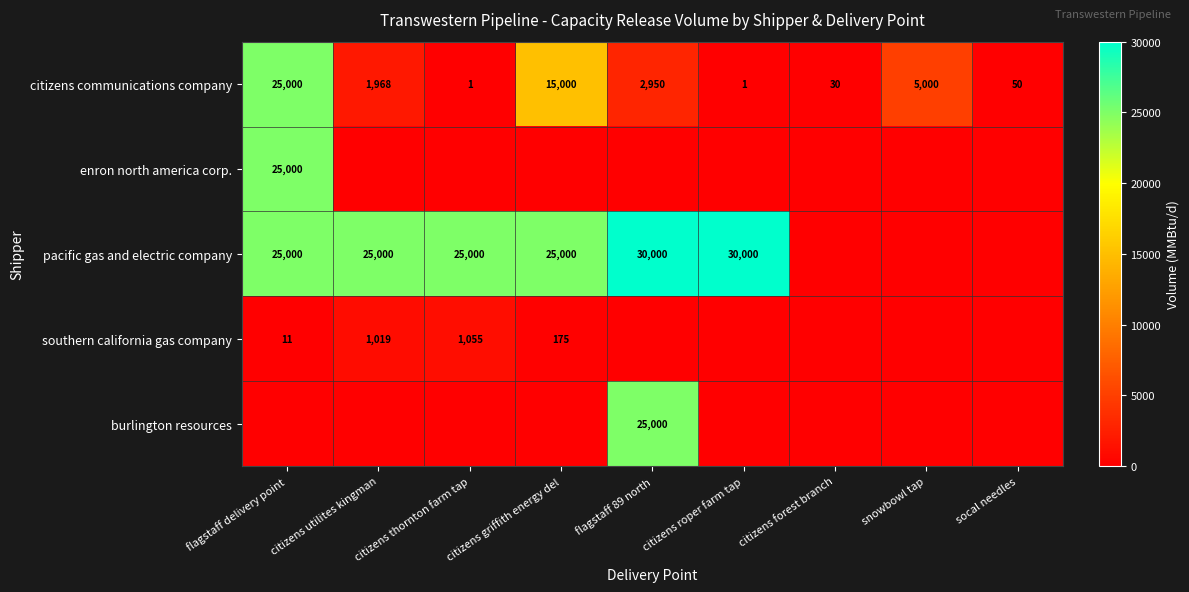

Between socal needles and snowbowl tap, which is larger?

snowbowl tap